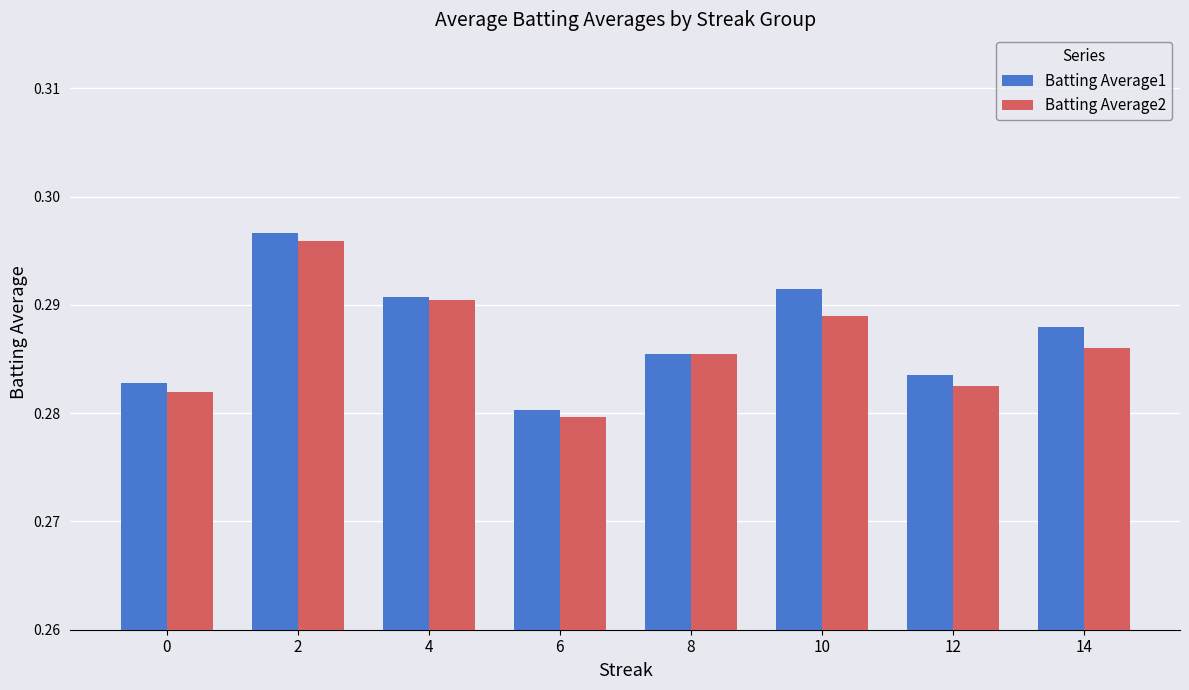

The value of Batting Average2 at 4 is 0.1. True or false?

False